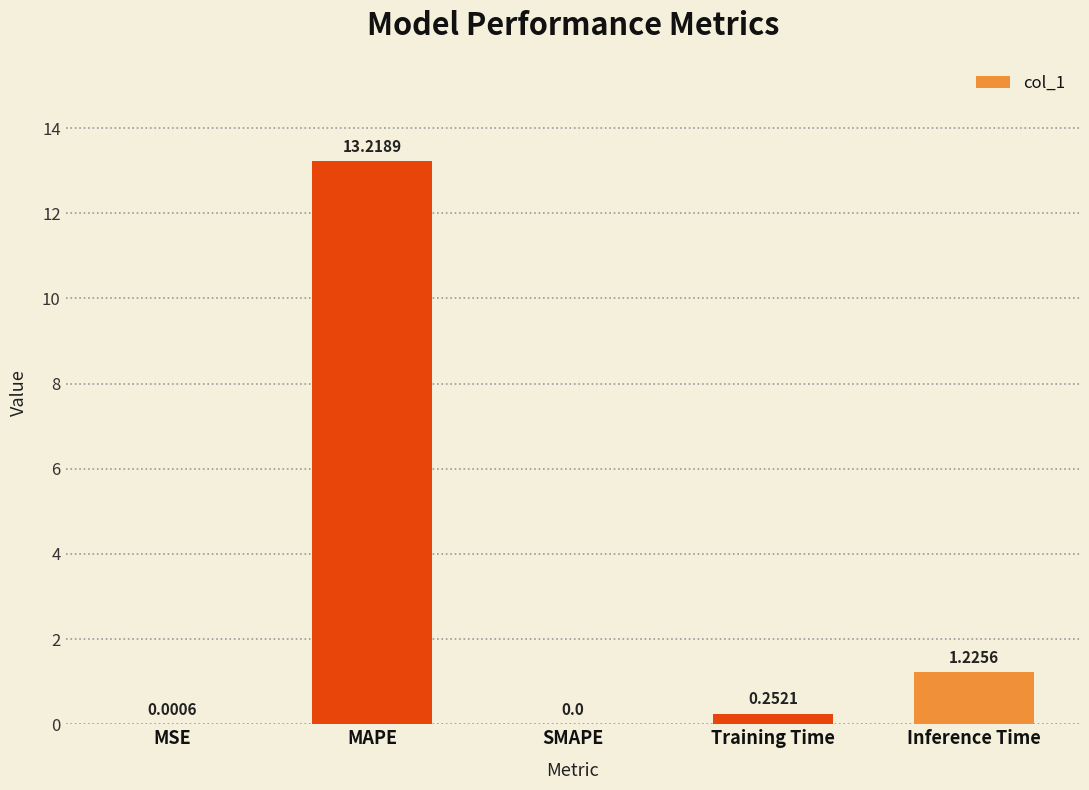

Which label corresponds to the largest value in the chart?

MAPE